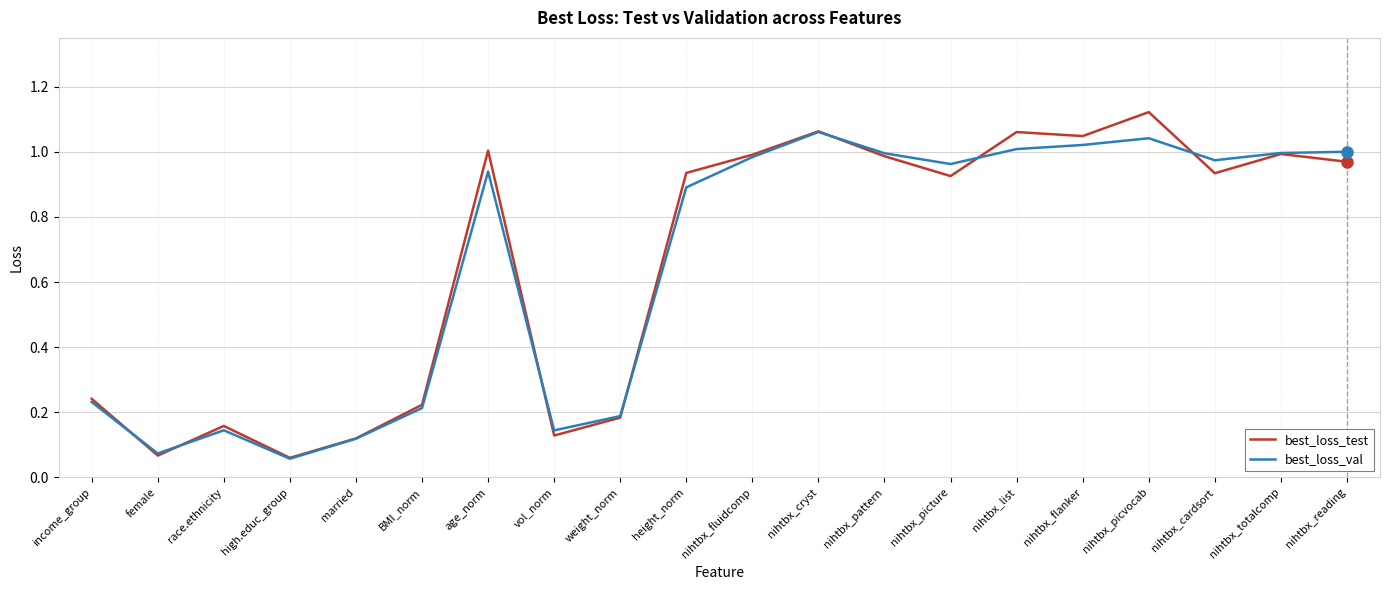

What is the total value across all series at nihtbx_picvocab?

2.2